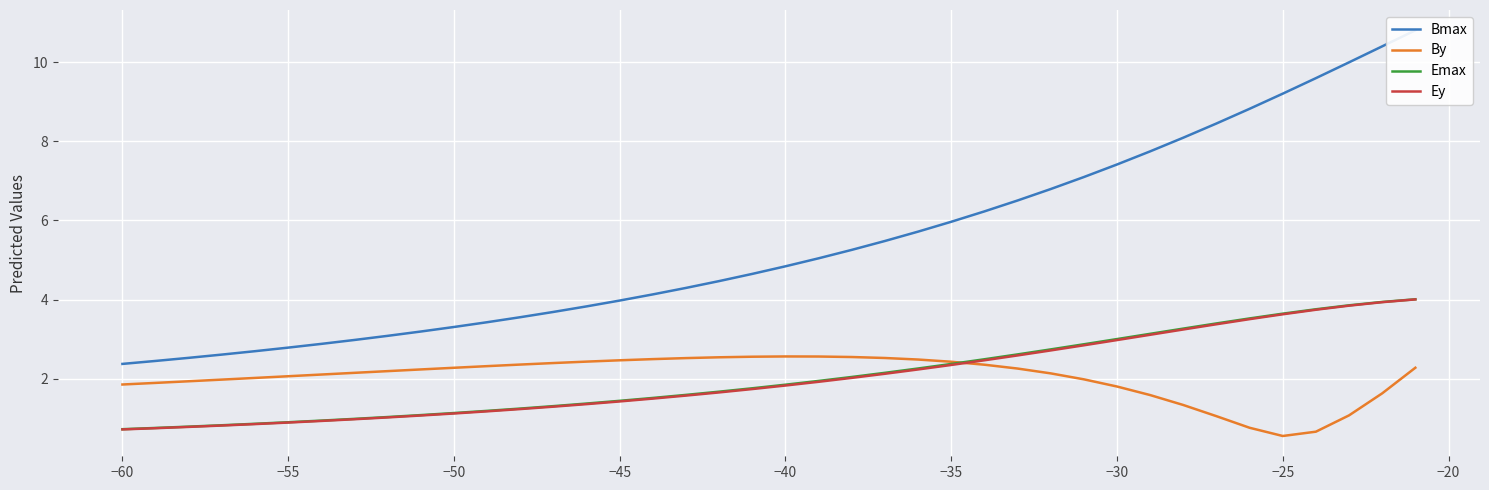

True or false: By has more than 0 interior local peaks.

True